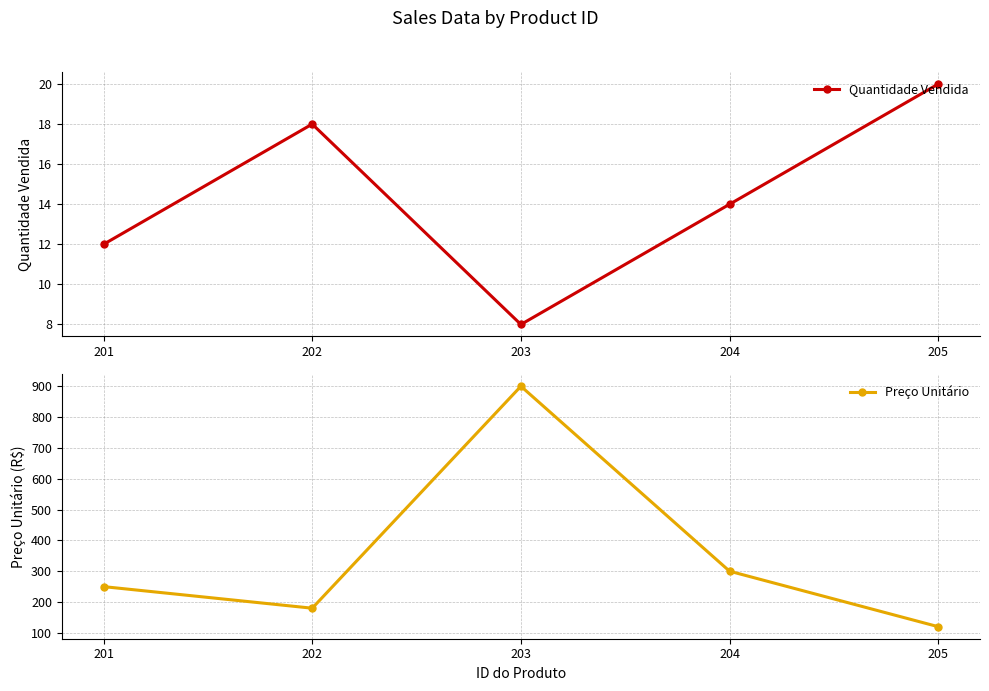

True or false: Preço Unitário and Quantidade Vendida cross at least once.

False